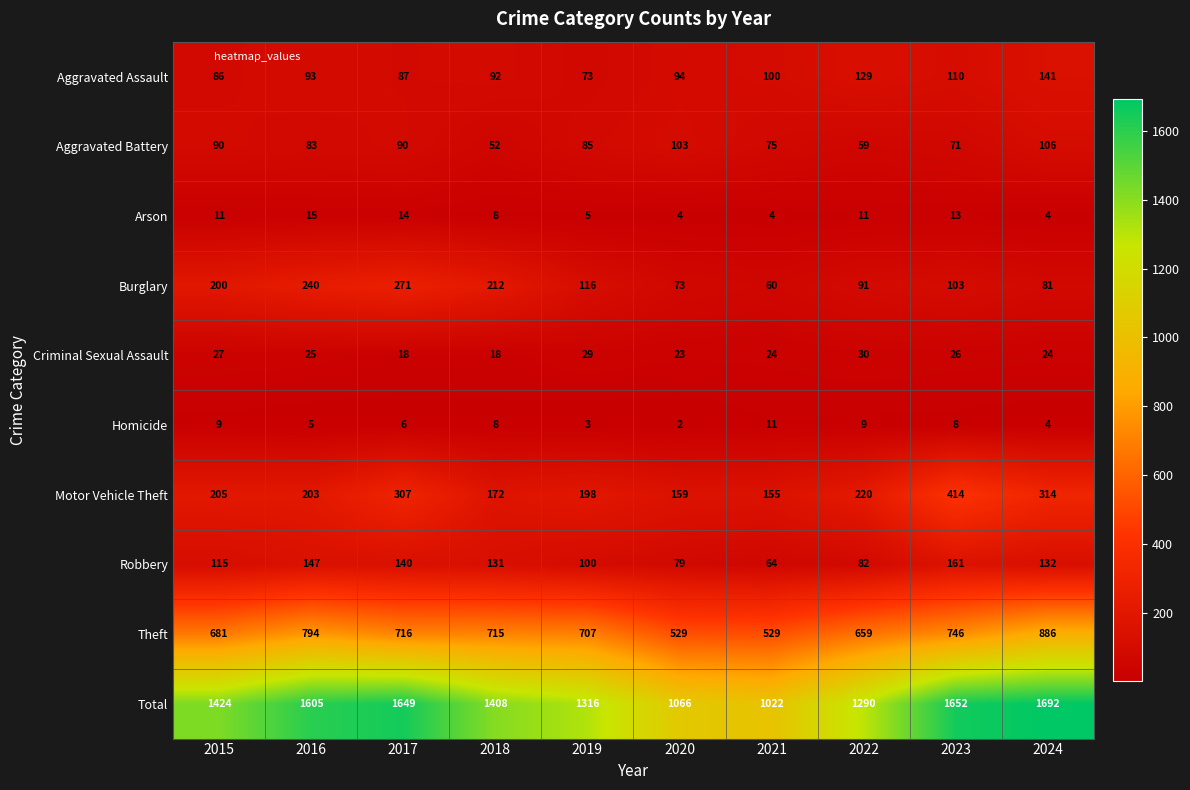

At 2016, list the series in order from largest to smallest.

Total, Theft, Burglary, Motor Vehicle Theft, Robbery, Aggravated Assault, Aggravated Battery, Criminal Sexual Assault, Arson, Homicide